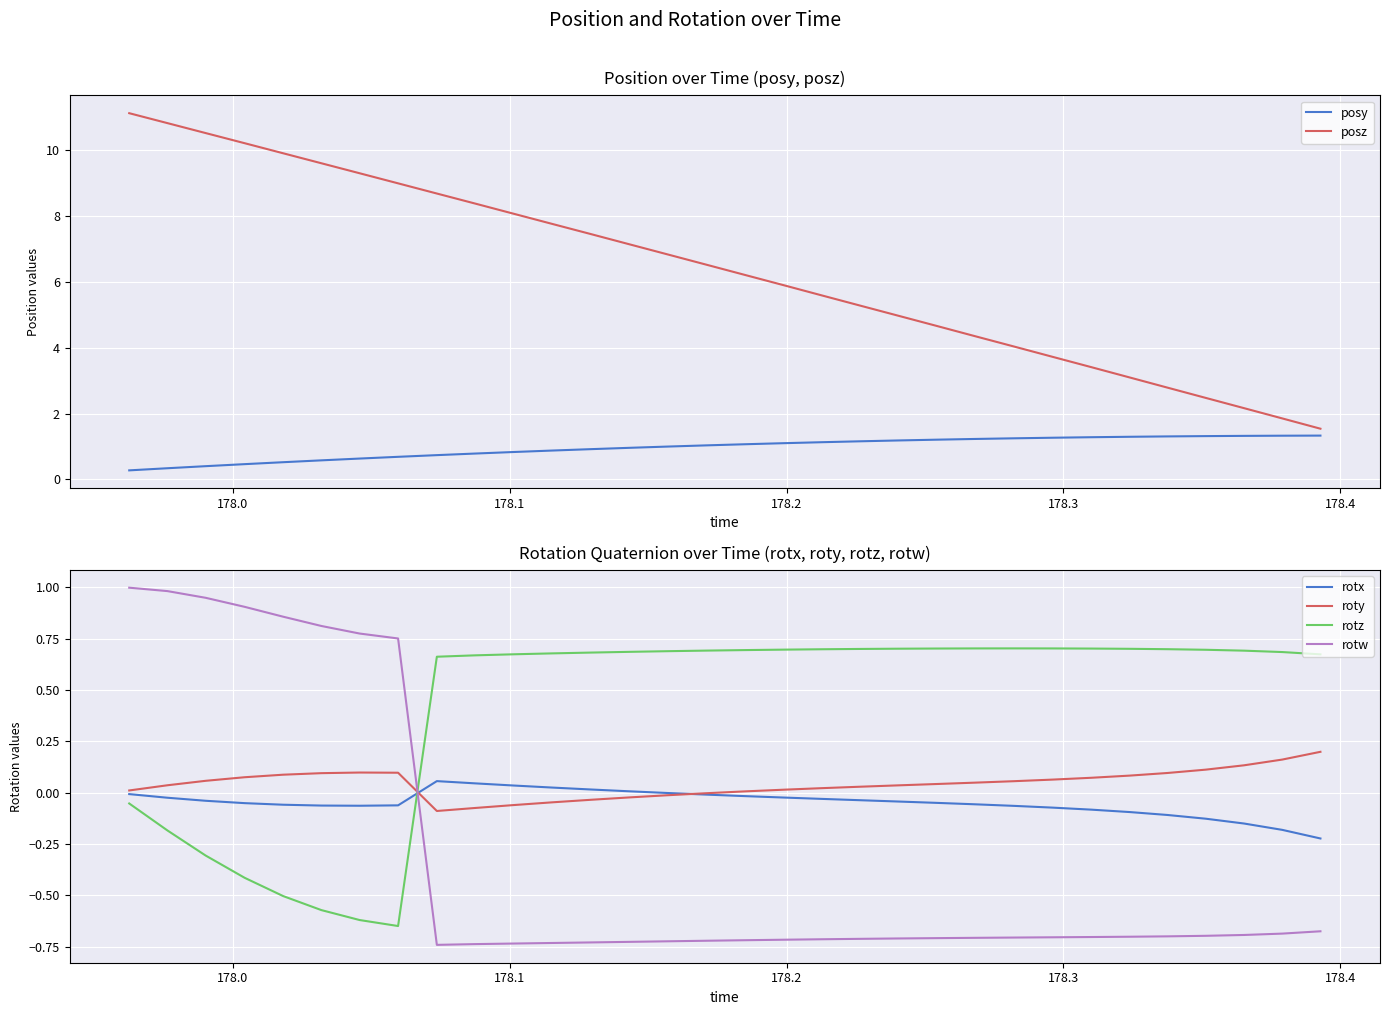

How many data points in rotw are above 0?

8